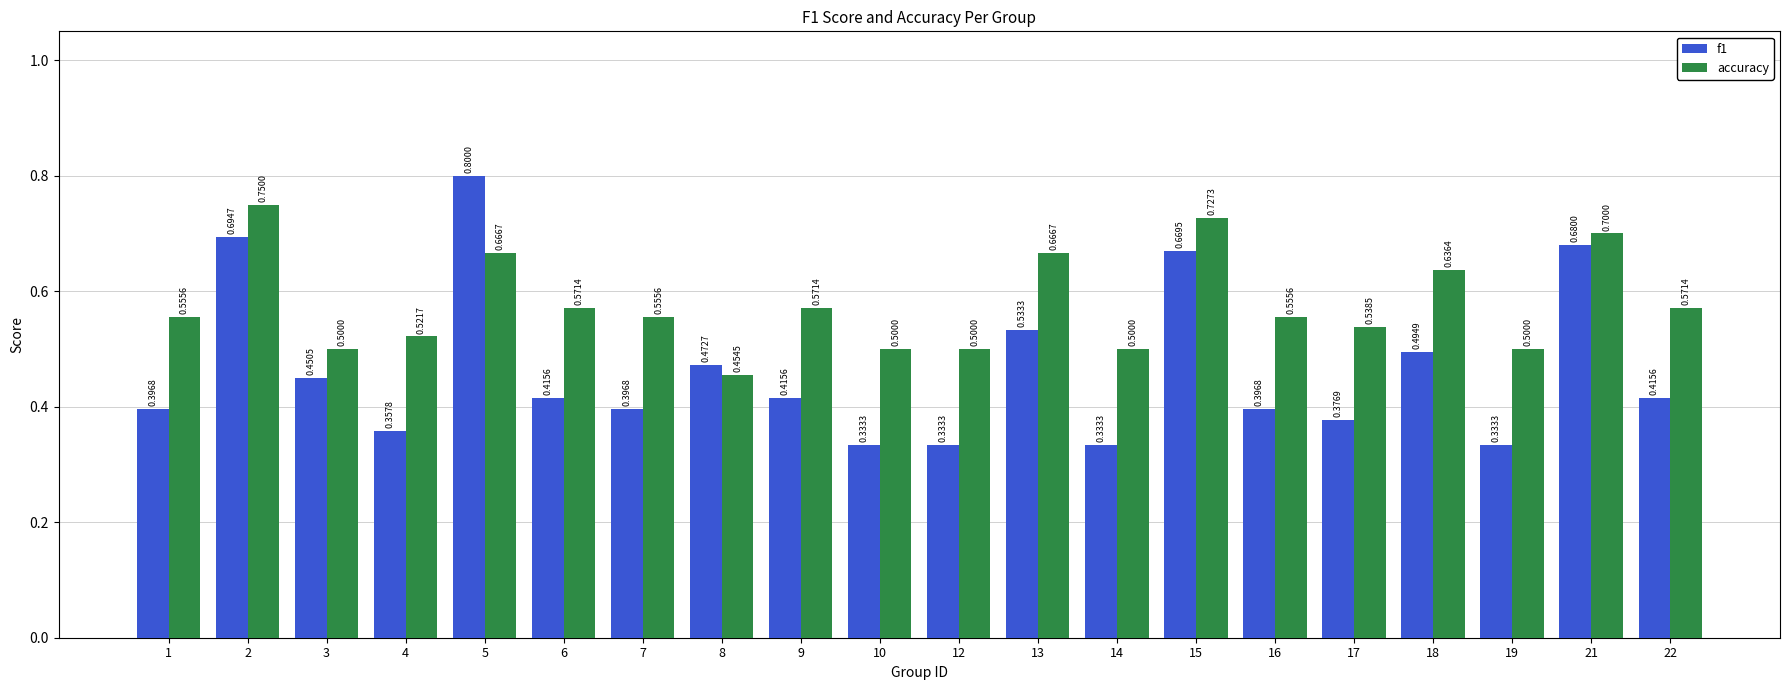

Are the bars horizontal?

No